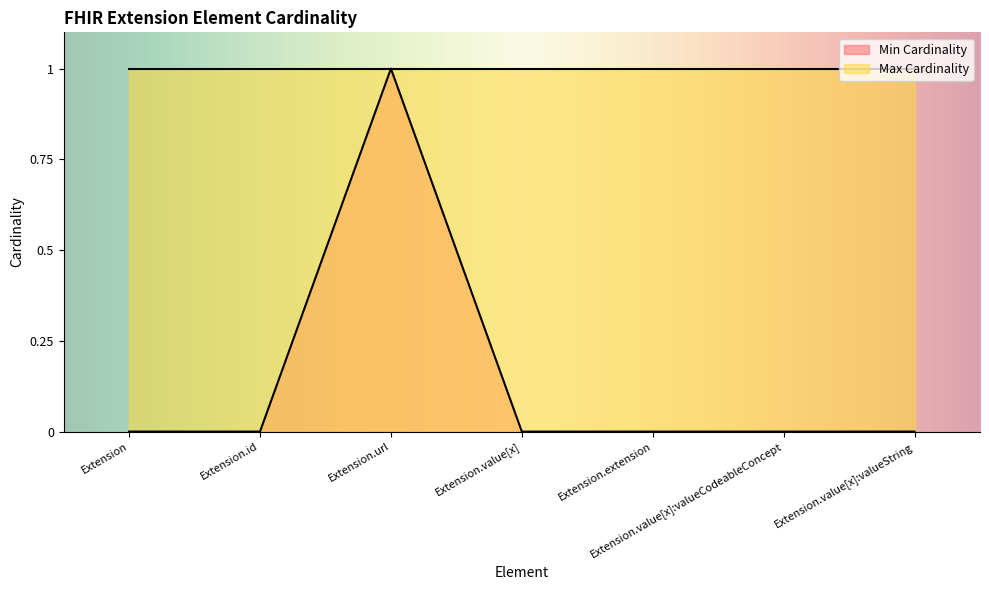

The value at Extension.value[x]:valueCodeableConcept is 0. True or false?

True